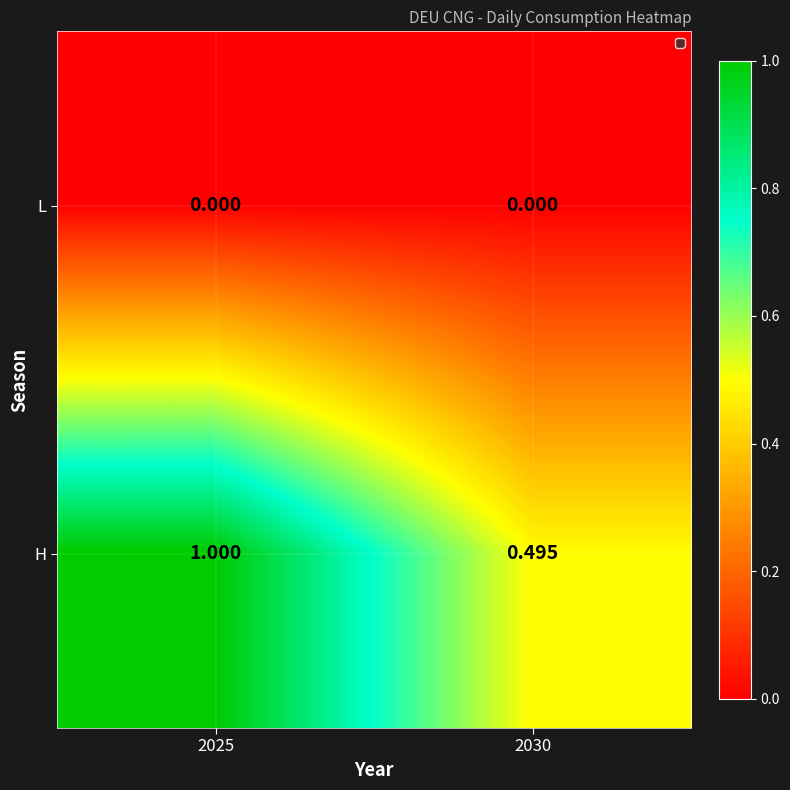

Which series has the widest spread of values?

H